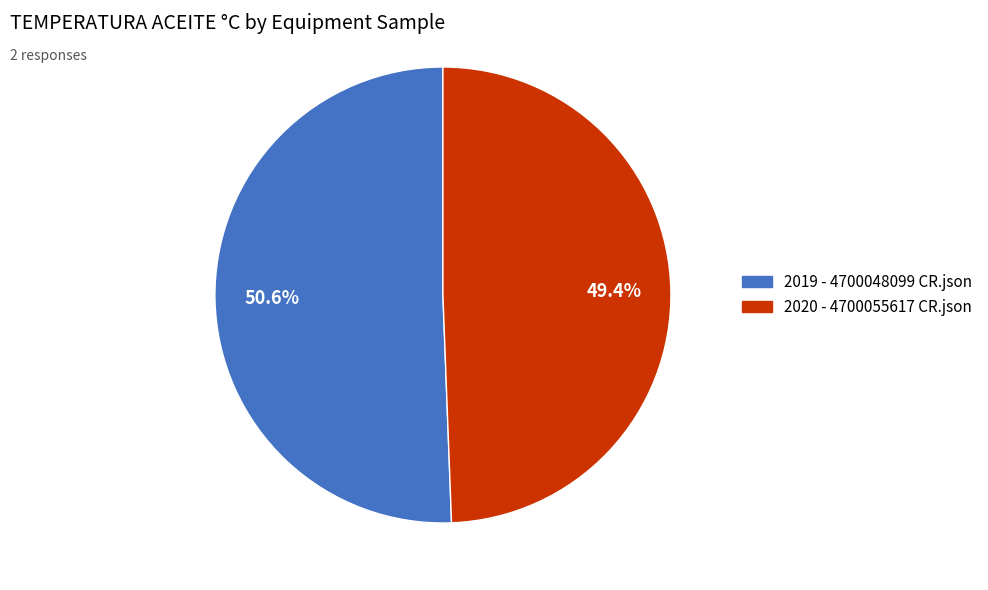

Which has a higher value, 2020 - 4700055617 CR.json or 2019 - 4700048099 CR.json?

2019 - 4700048099 CR.json